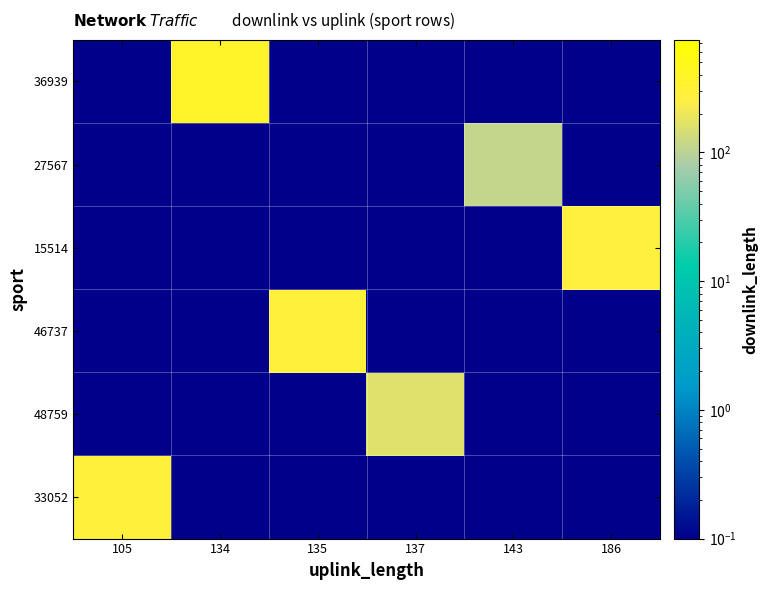

List the series in order of their peak value, highest first.

36939, 46737, 33052, 15514, 48759, 27567